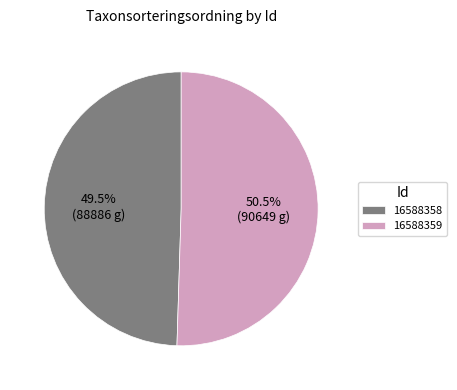

Rank the categories by value from lowest to highest.

16588358, 16588359